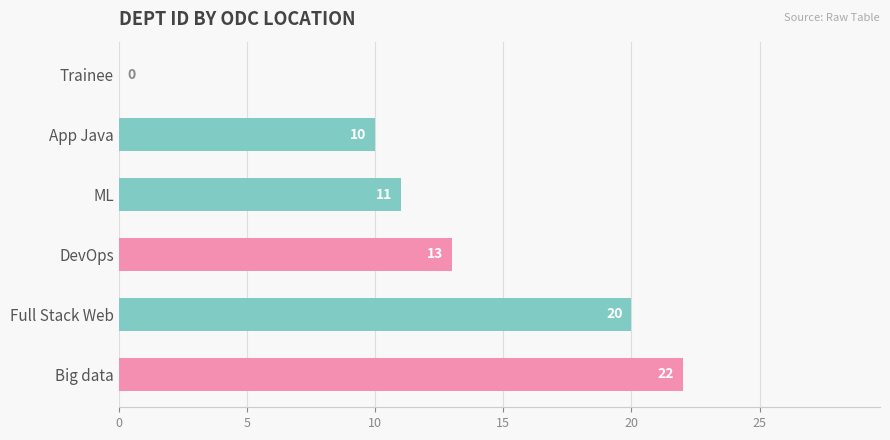

Is it true that the value at App Java is 4?

False